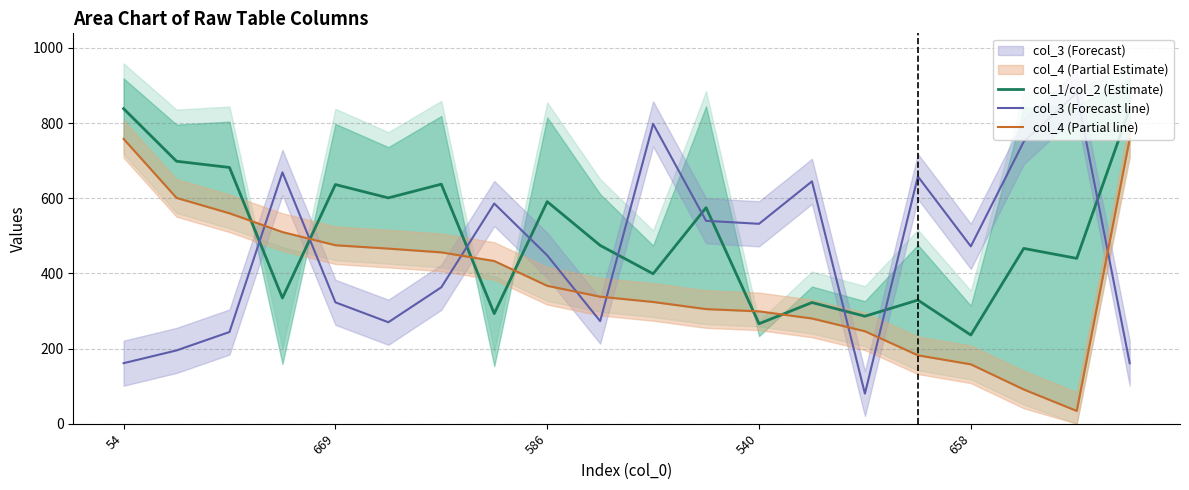

Reading left to right, extract all data points from this chart.

col_1/col_2 (Estimate): 838.5	698.5	682.0	334.5	636.5	601.0	637.5	293.0	591.0	474.5	399.0	575.0	266.0	322.5	286.0	329.0	236.0	466.5	440.0	838.5
col_3 (Forecast line): 161.0	195.0	244.0	669.0	323.0	270.0	363.0	586.0	448.0	273.0	798.0	540.0	532.0	645.0	80.0	658.0	472.0	751.0	880.0	161.0
col_4 (Partial line): 758.0	601.0	560.0	510.0	475.0	466.0	456.0	433.0	367.0	338.0	324.0	305.0	299.0	280.0	246.0	182.0	158.0	91.0	34.0	758.0